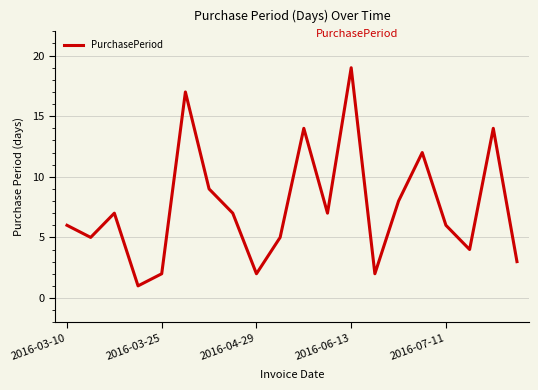

Reading right to left, extract all data points from this chart.

3	14	4	6	12	8	2	19	7	14	5	2	7	9	17	2	1	7	5	6